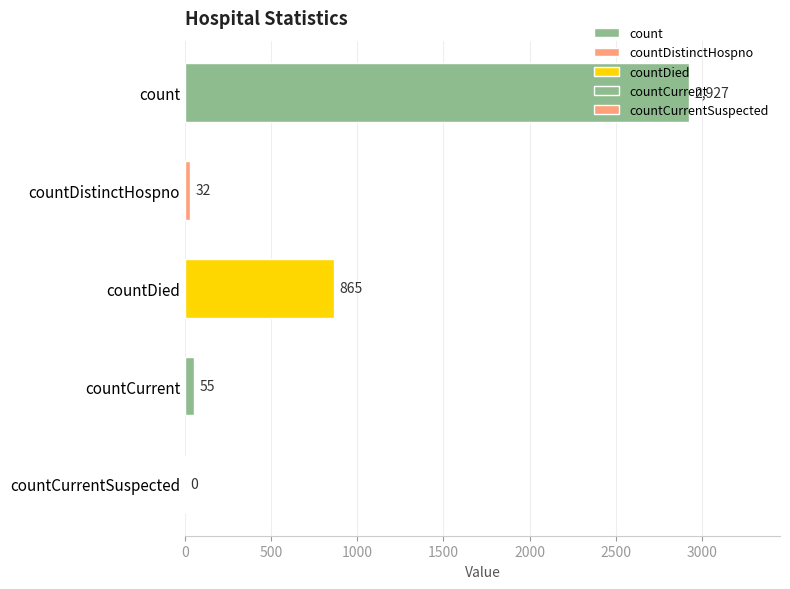

Reading right to left, transcribe all the data shown in this chart.

countCurrentSuspected=0	countCurrent=55	countDied=865	countDistinctHospno=32	count=2927